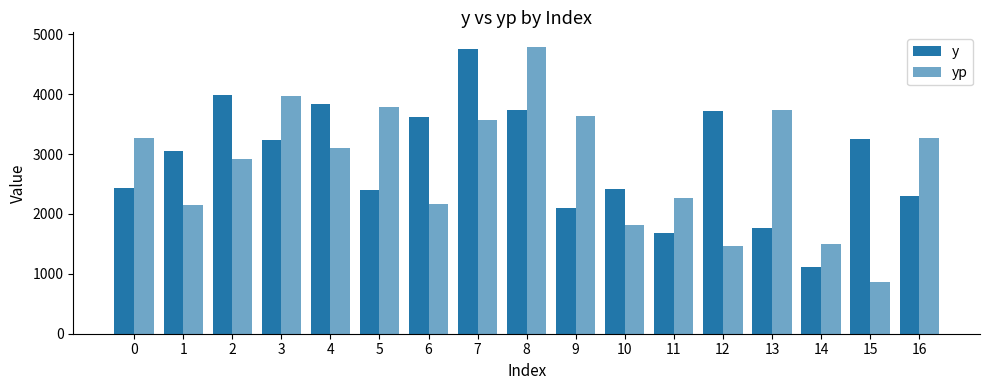

List the series in order of their overall mean, highest first.

y, yp